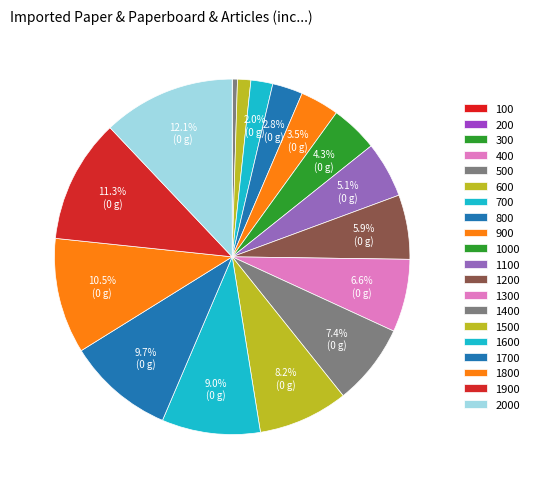

To the nearest percent, what is the difference between the 200 and 600 slice percentages?

1%